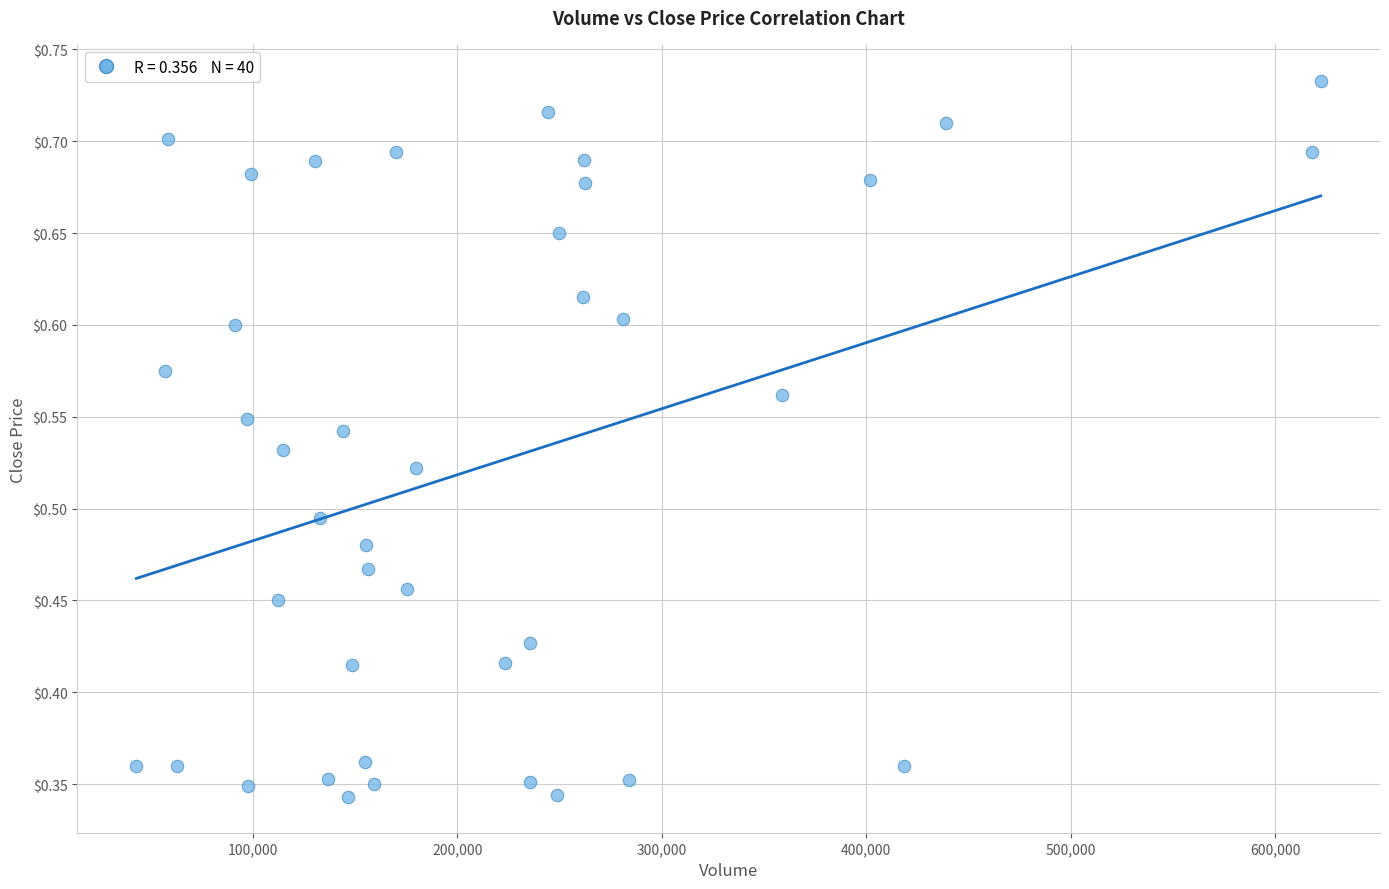

What is the range of X values (max minus min)?

579200.0